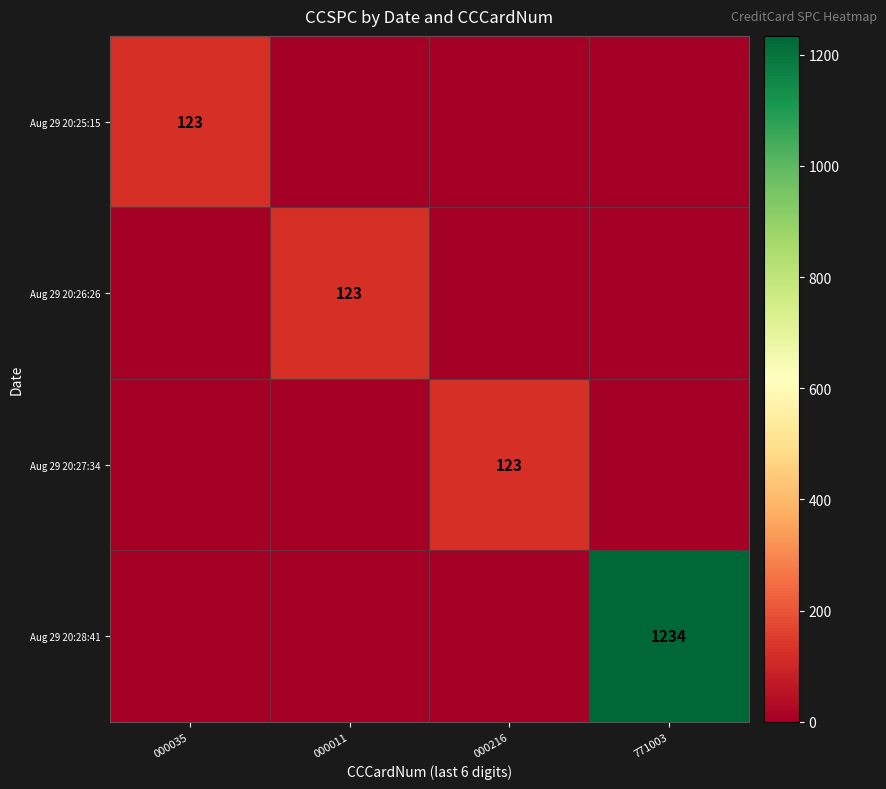

The Aug 29 20:27:34 series shows 123 at 000216. True or false?

True